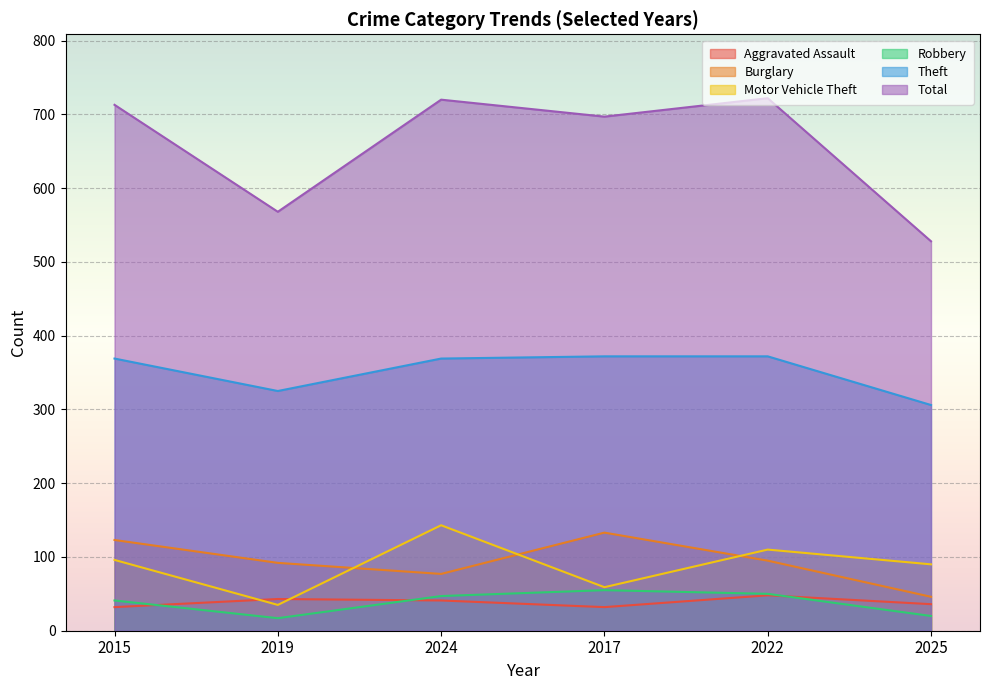

At which label does Aggravated Assault first exceed 41?

2019